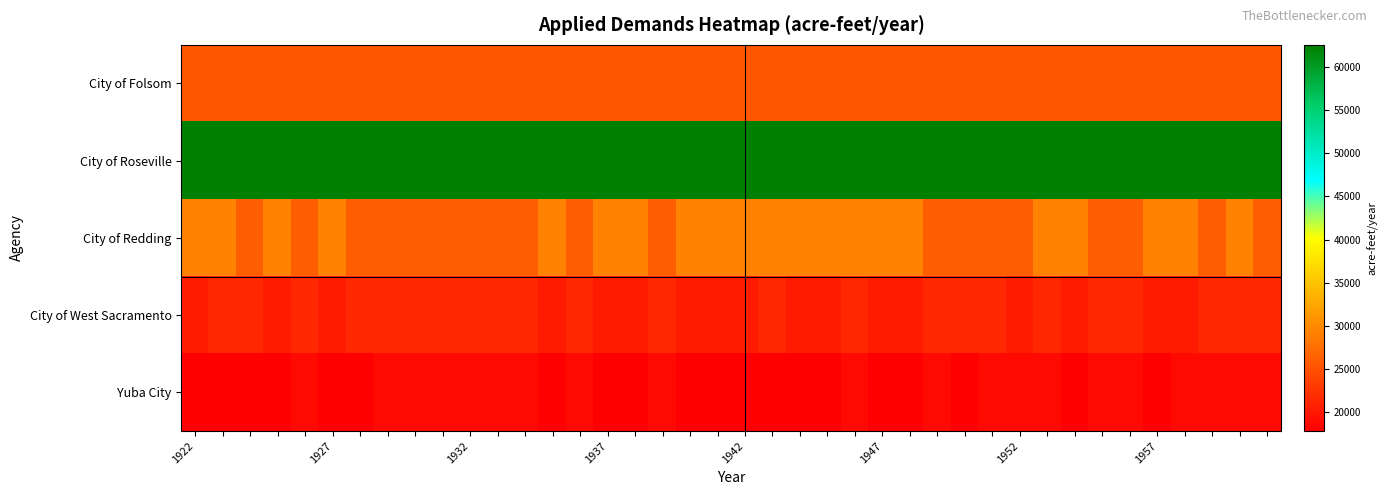

What is the maximum value shown in the chart?

62547